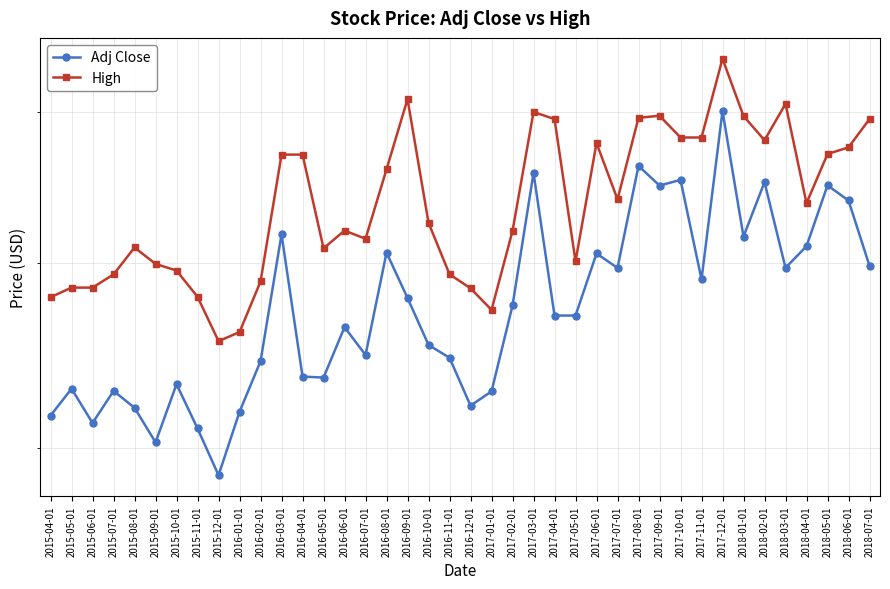

List the labels in order of High value, largest first.

2017-12-01, 2016-09-01, 2018-03-01, 2017-03-01, 2017-09-01, 2018-01-01, 2017-08-01, 2017-04-01, 2018-07-01, 2017-10-01, 2017-11-01, 2018-02-01, 2017-06-01, 2018-06-01, 2018-05-01, 2016-03-01, 2016-04-01, 2016-08-01, 2017-07-01, 2018-04-01, 2016-10-01, 2016-06-01, 2017-02-01, 2016-07-01, 2015-08-01, 2016-05-01, 2017-05-01, 2015-09-01, 2015-10-01, 2016-11-01, 2015-07-01, 2016-02-01, 2015-05-01, 2015-06-01, 2016-12-01, 2015-11-01, 2015-04-01, 2017-01-01, 2016-01-01, 2015-12-01